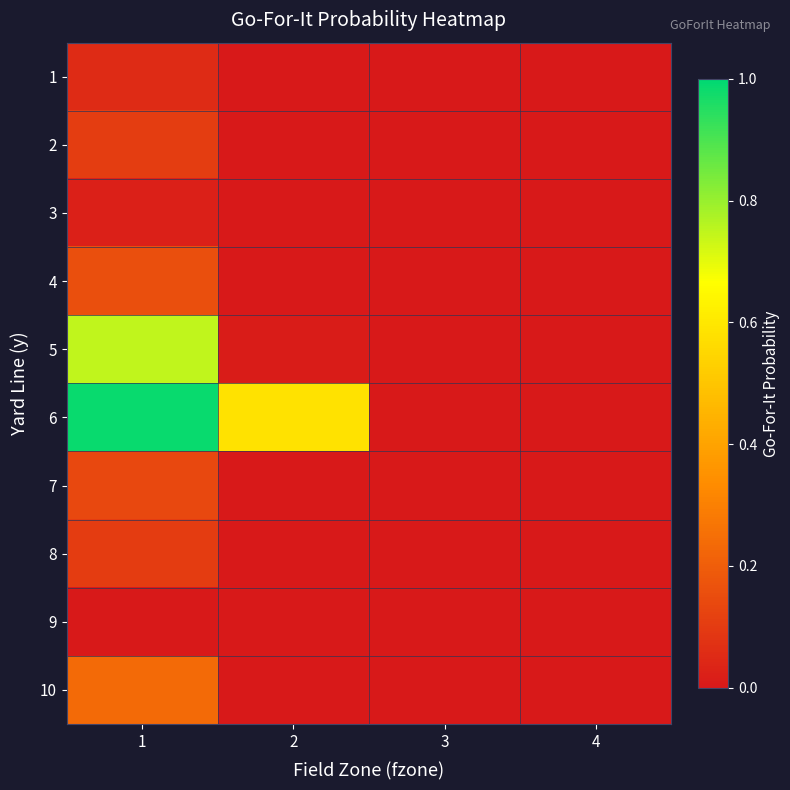

Between 4 and 1, which is larger?

1